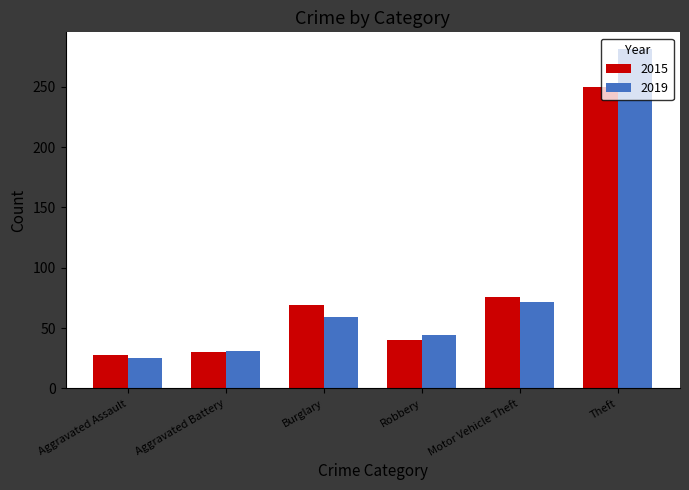

What is the spread (max minus min) of values at Aggravated Battery?

1